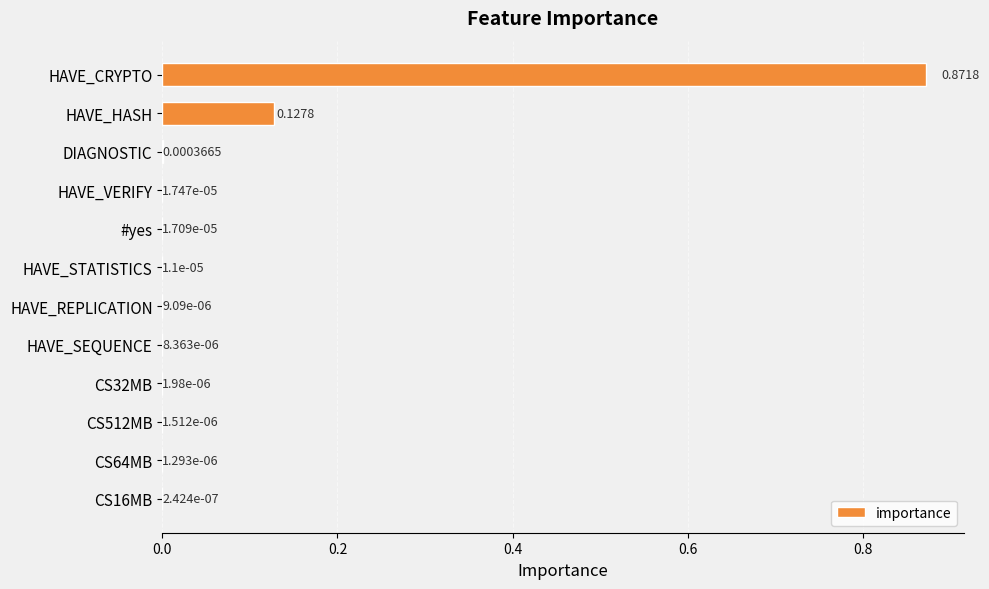

Which label corresponds to the largest value in the chart?

HAVE_CRYPTO